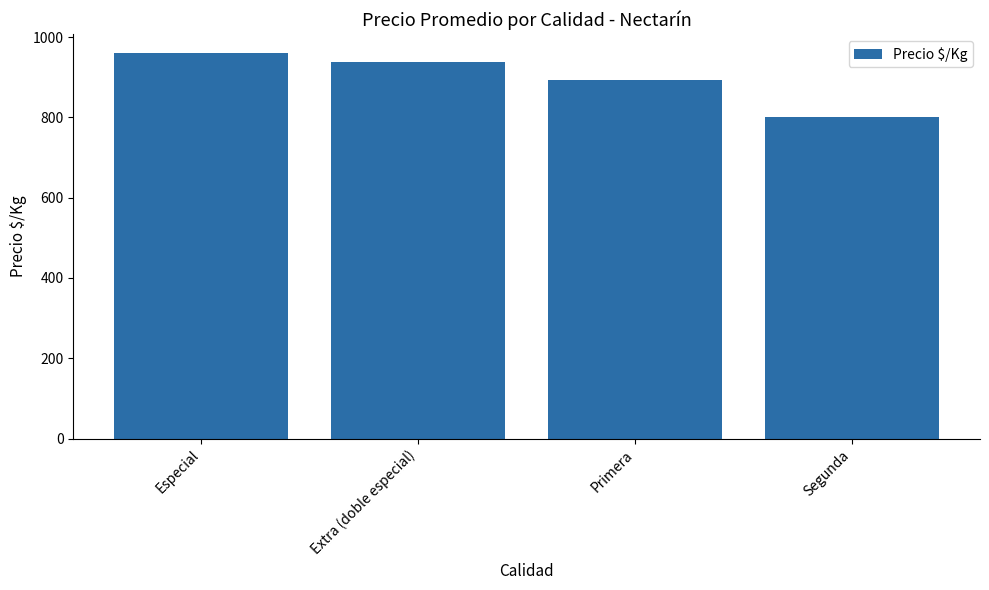

Rank the categories by value from lowest to highest.

Segunda, Primera, Extra (doble especial), Especial